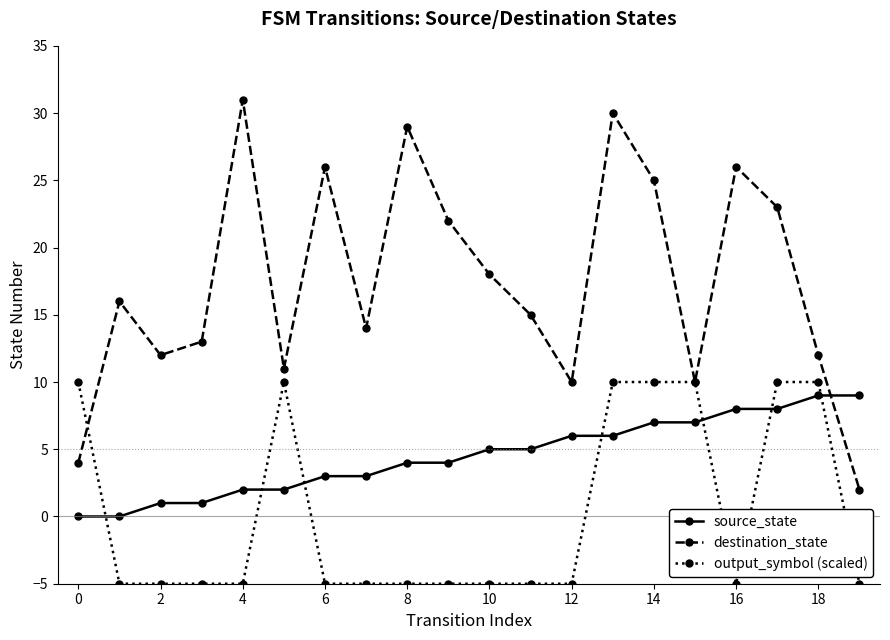

How many lines are shown in the chart?

3